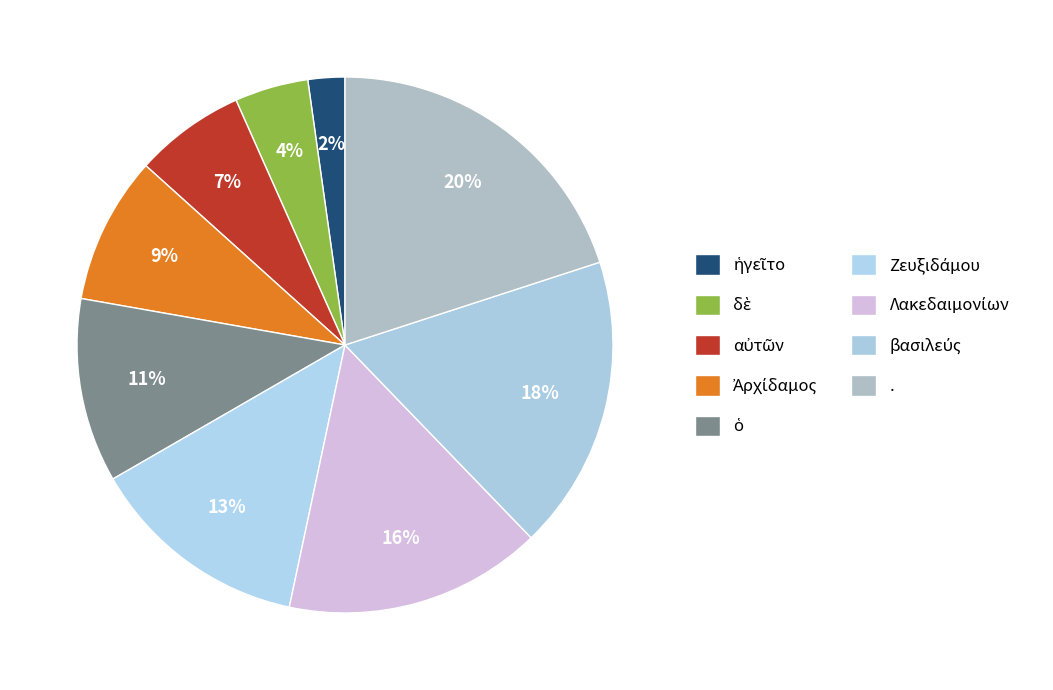

To the nearest percent, what is the difference between the Ἀρχίδαμος and βασιλεύς slice percentages?

9%